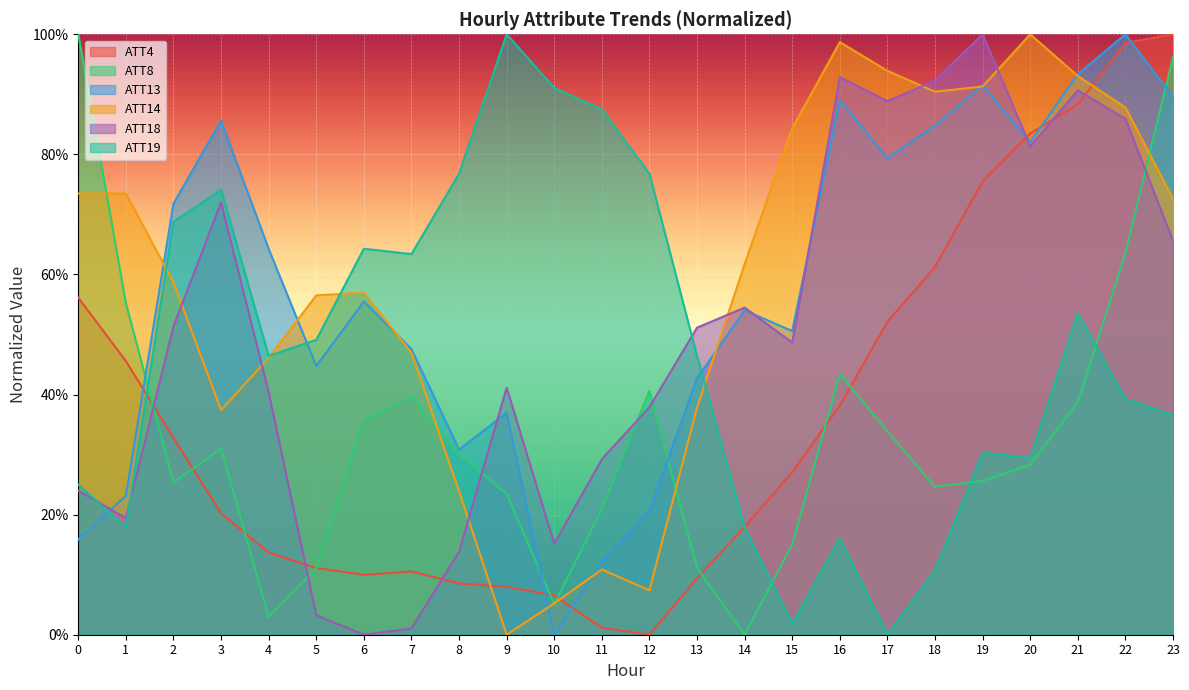

What are all the series names shown in the legend?

ATT4, ATT8, ATT13, ATT14, ATT18, ATT19